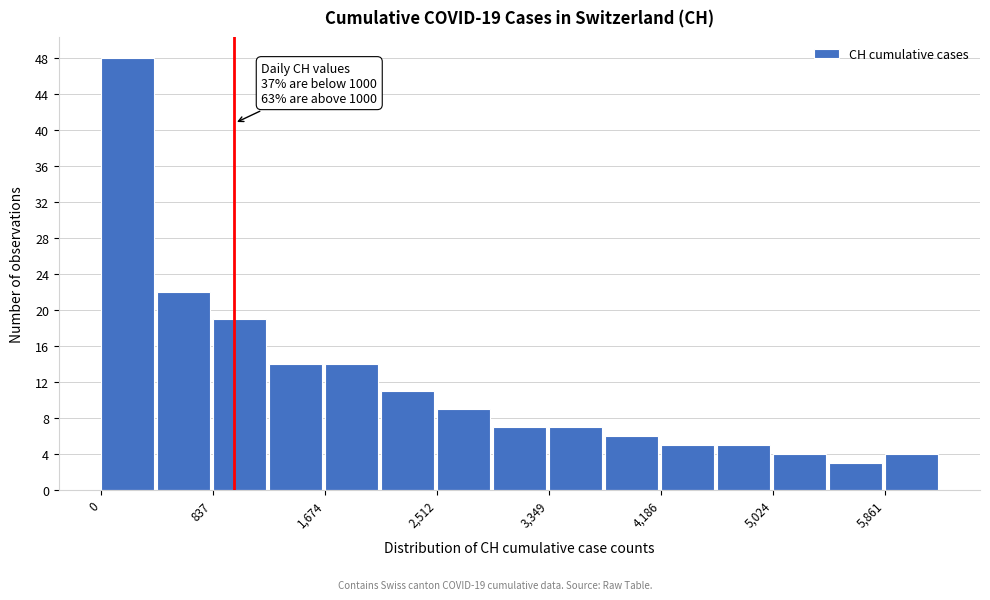

Over which range of the x-axis is the bar tallest?

0 to 400